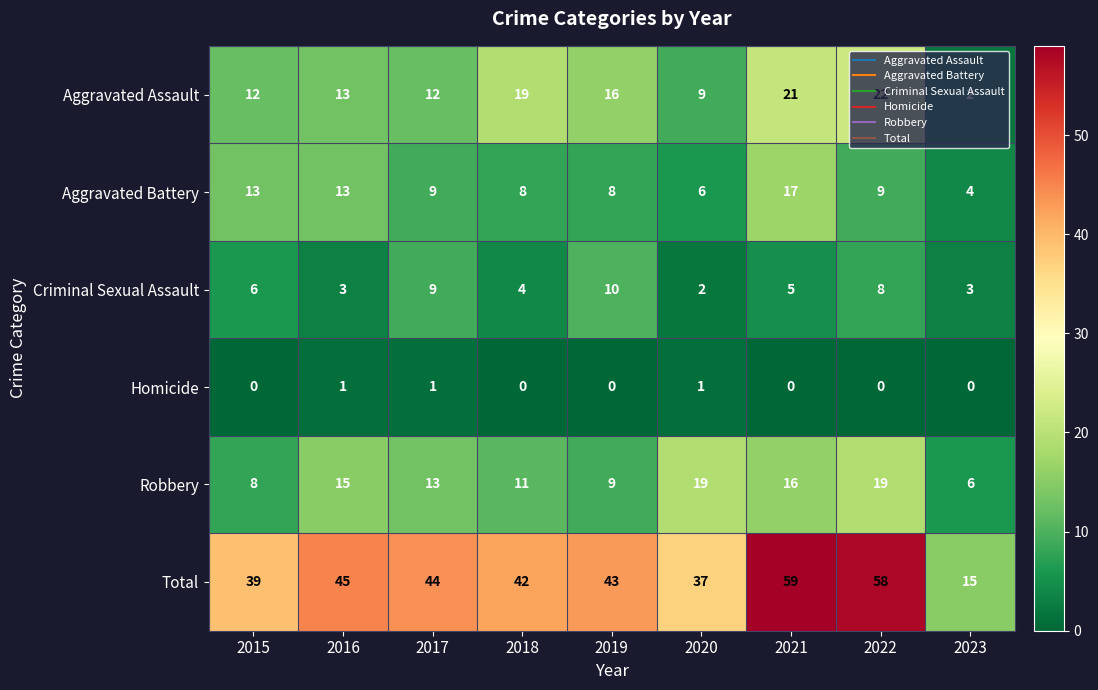

What is the total value across all series at 2023?

30